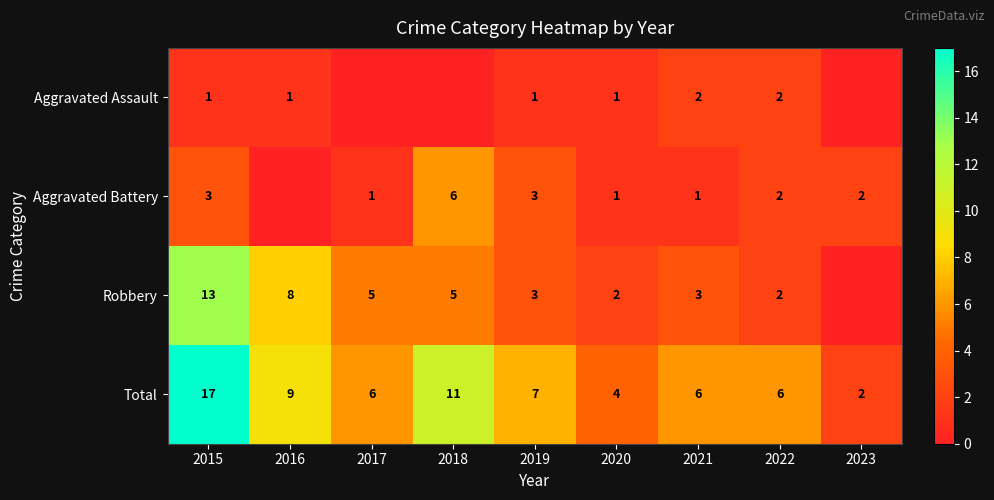

Which category has the highest value in the Total series?

2015